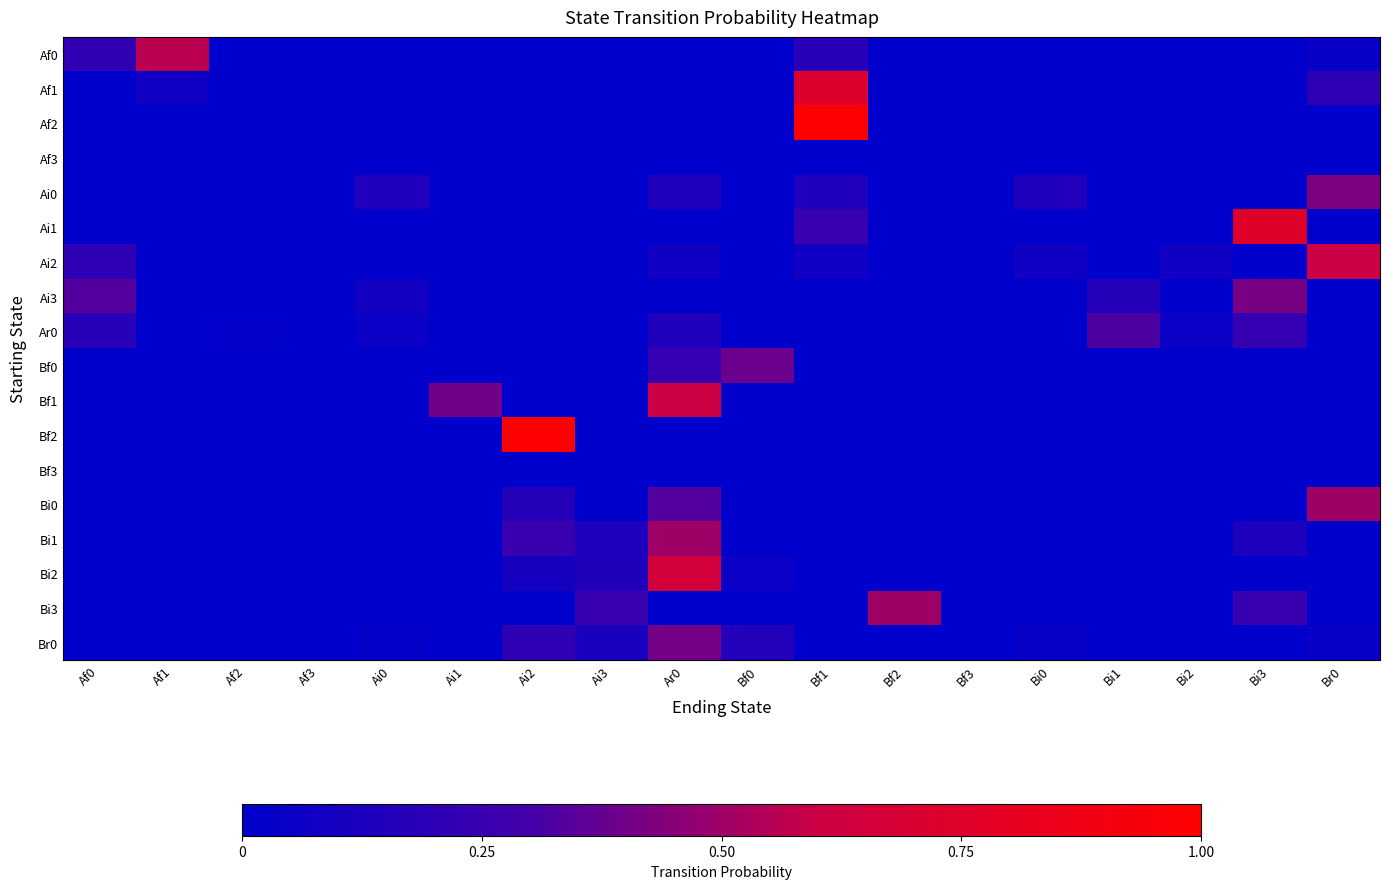

What is the spread (max minus min) of values at Br0?

0.6